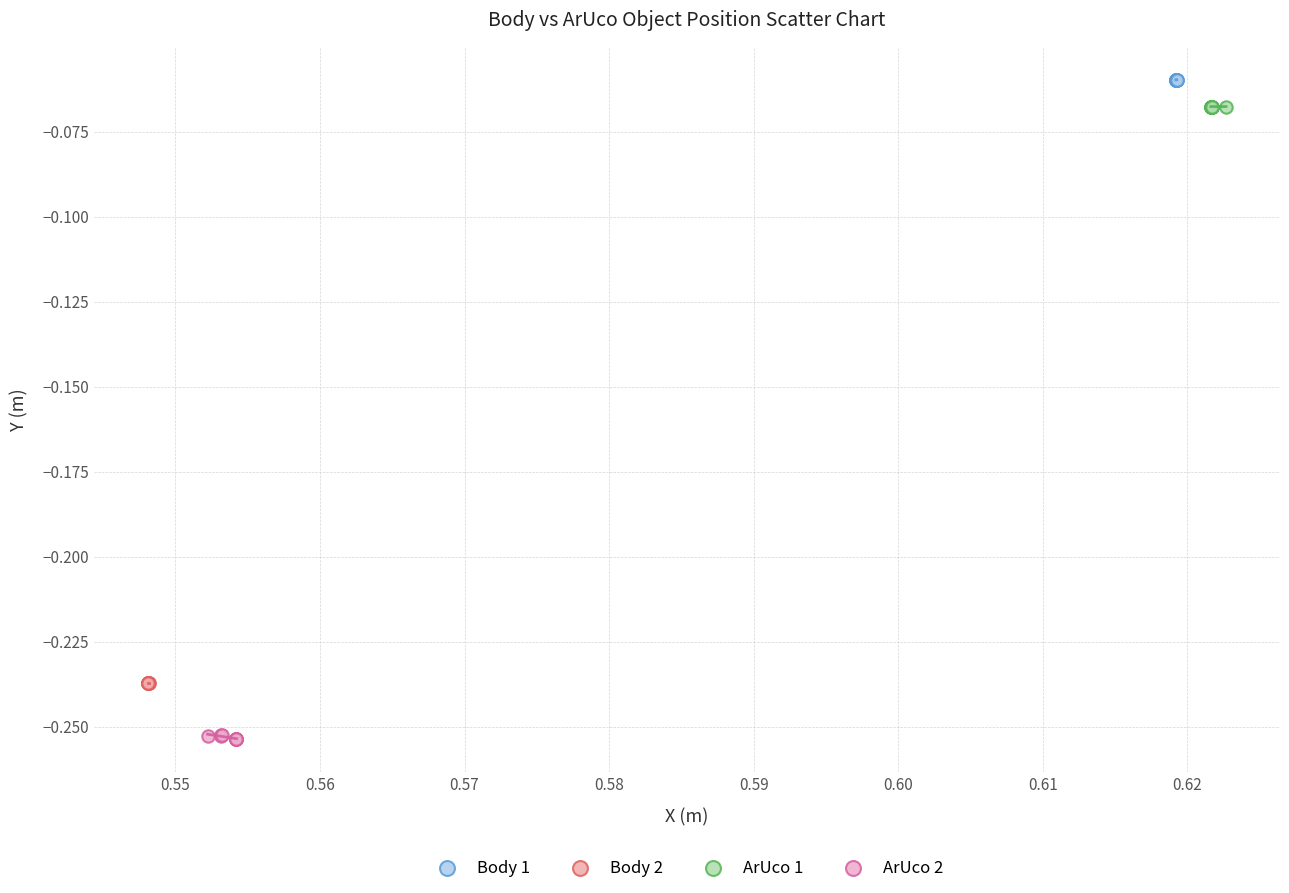

Which series contains the highest Y value?

Body 1